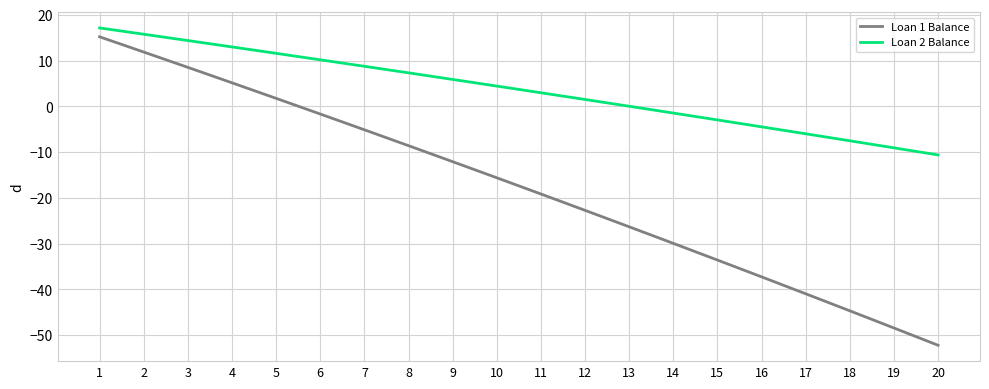

At which category does the chart reach its minimum across all series?

20